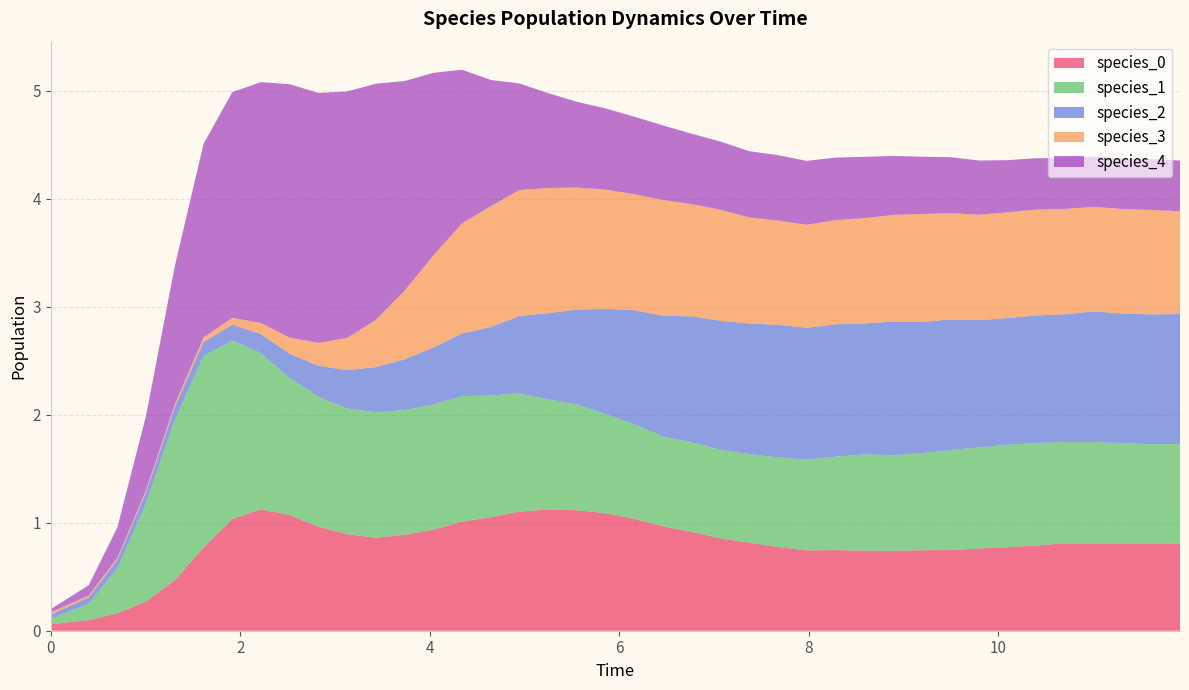

Reading left to right, list all the values displayed in this chart.

species_0: 0.1	0.1	0.2	0.3	0.5	0.8	1.0	1.1	1.1	1.0	0.9	0.9	0.9	0.9	1.0	1.1	1.1	1.1	1.1	1.1	1.0	1.0	0.9	0.9	0.8	0.8	0.7	0.7	0.7	0.7	0.7	0.7	0.8	0.8	0.8	0.8	0.8	0.8	0.8	0.8
species_1: 0.1	0.2	0.4	0.9	1.5	1.8	1.7	1.4	1.3	1.2	1.2	1.2	1.2	1.2	1.2	1.1	1.1	1.0	1.0	0.9	0.9	0.8	0.8	0.8	0.8	0.8	0.8	0.9	0.9	0.9	0.9	0.9	0.9	0.9	0.9	0.9	0.9	0.9	0.9	0.9
species_2: 0.0	0.1	0.1	0.1	0.1	0.1	0.1	0.2	0.2	0.3	0.4	0.4	0.5	0.5	0.6	0.6	0.7	0.8	0.9	1.0	1.1	1.1	1.2	1.2	1.2	1.2	1.2	1.2	1.2	1.2	1.2	1.2	1.2	1.2	1.2	1.2	1.2	1.2	1.2	1.2
species_3: 0.0	0.0	0.0	0.0	0.0	0.0	0.1	0.1	0.2	0.2	0.3	0.4	0.6	0.9	1.0	1.1	1.2	1.2	1.1	1.1	1.1	1.1	1.0	1.0	1.0	1.0	1.0	1.0	1.0	1.0	1.0	1.0	1.0	1.0	1.0	1.0	1.0	1.0	1.0	1.0
species_4: 0.0	0.1	0.3	0.7	1.3	1.8	2.1	2.2	2.3	2.3	2.3	2.2	1.9	1.7	1.4	1.2	1.0	0.9	0.8	0.8	0.7	0.7	0.7	0.6	0.6	0.6	0.6	0.6	0.6	0.5	0.5	0.5	0.5	0.5	0.5	0.5	0.5	0.5	0.5	0.5